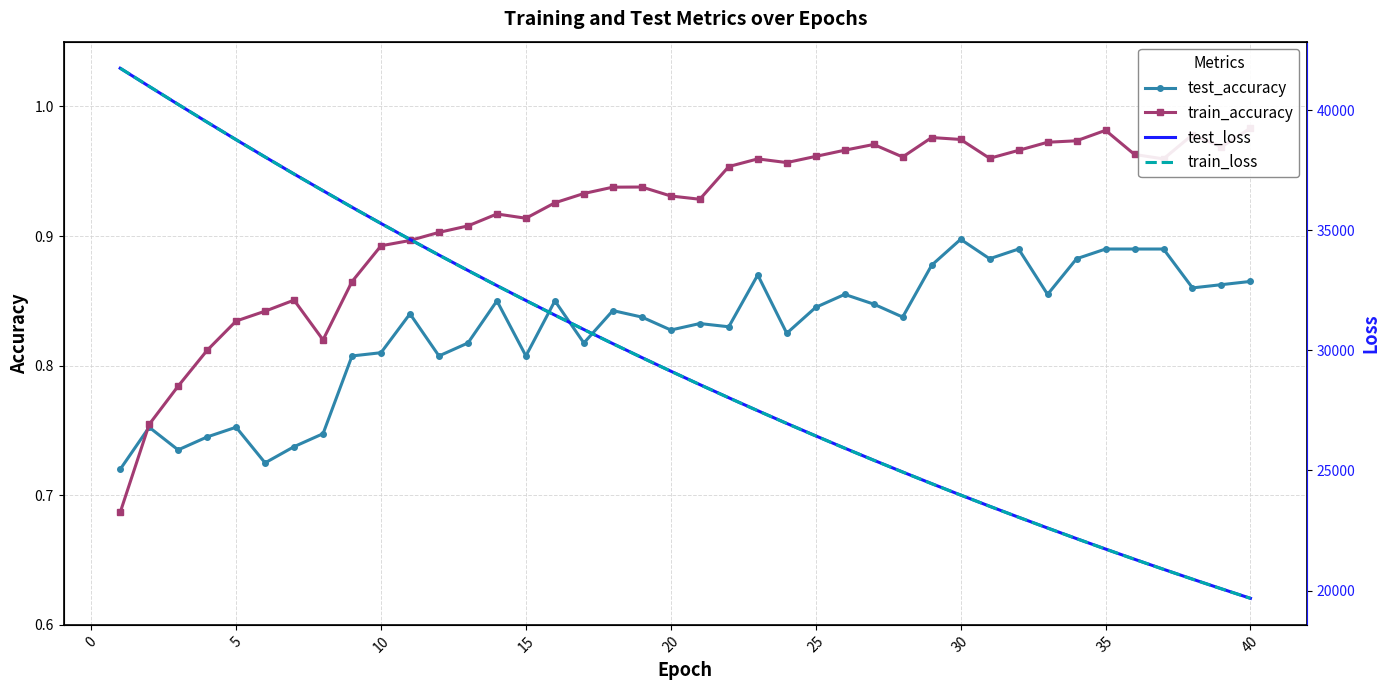

Rank the series by their maximum value, from highest to lowest.

train_loss, test_loss, train_accuracy, test_accuracy